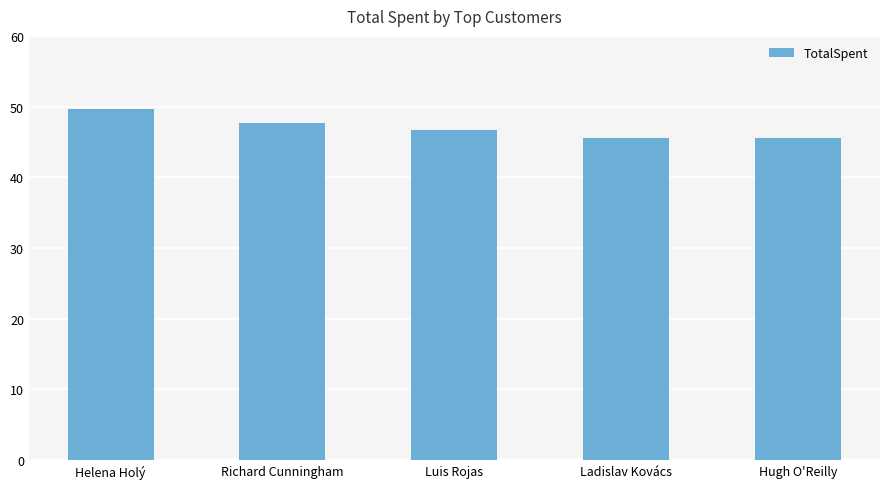

What is the greatest value displayed?

49.6